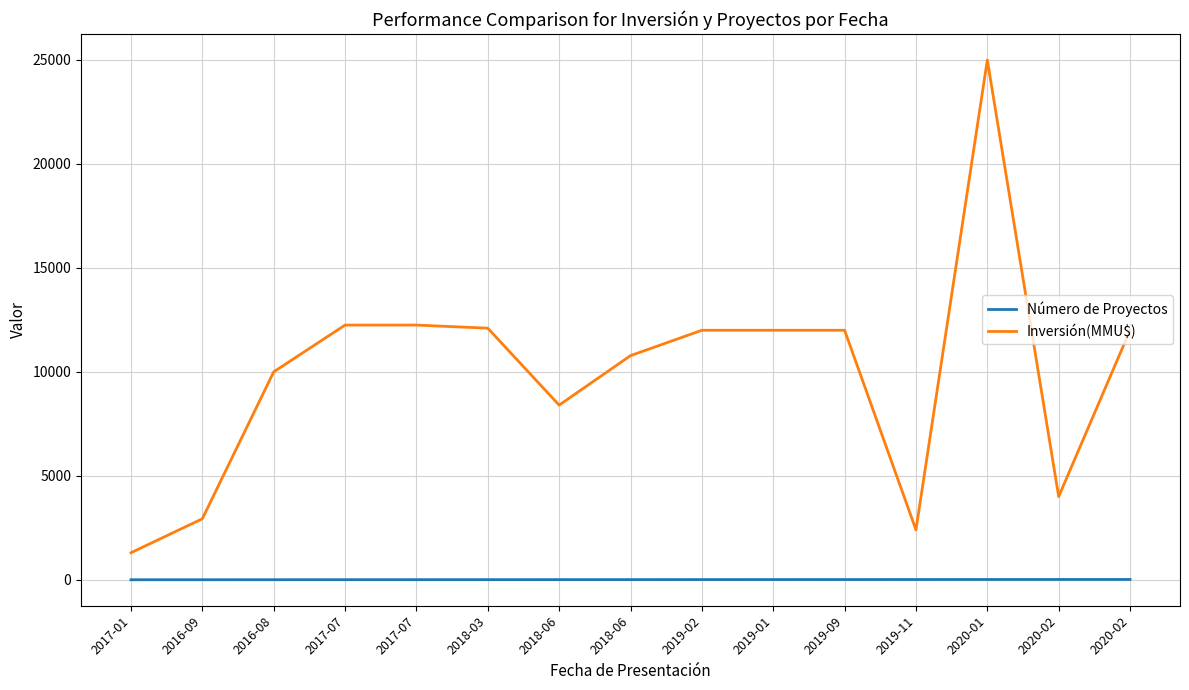

True or false: Número de Proyectos and Inversión(MMU$) intersect in this chart.

False